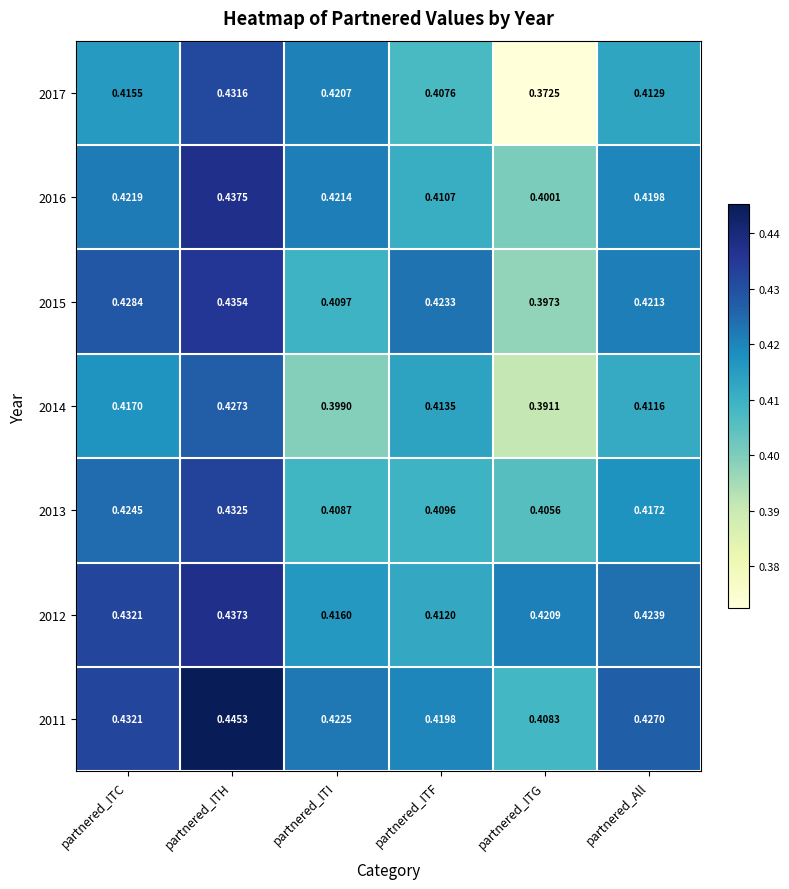

At which category is the sum across all series the highest?

partnered_ITH